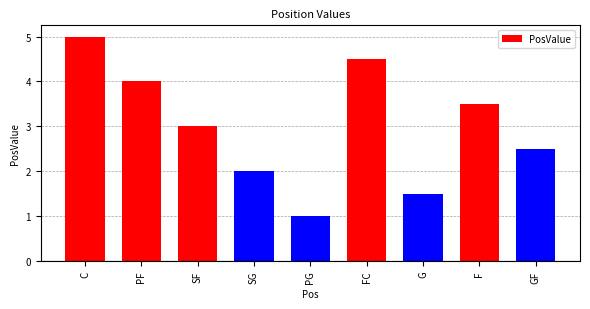

Count the number of categories in the chart.

9